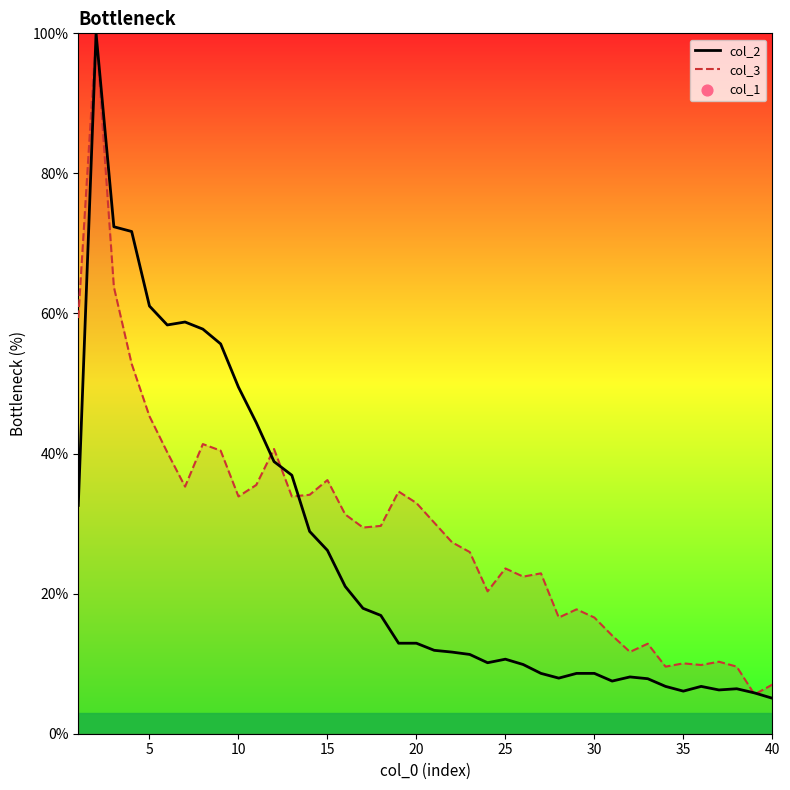

At how many categories does at least one series exceed 24?

23